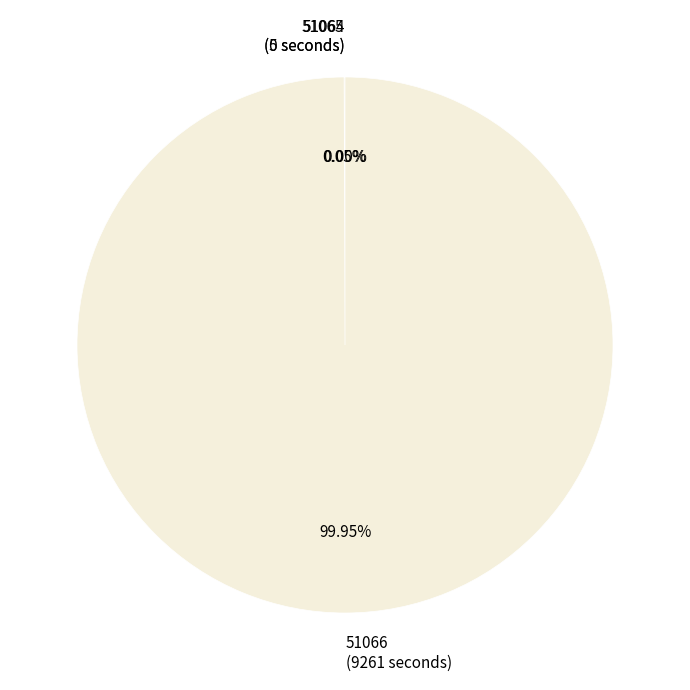

Is there any slice that represents more than half of the pie?

Yes